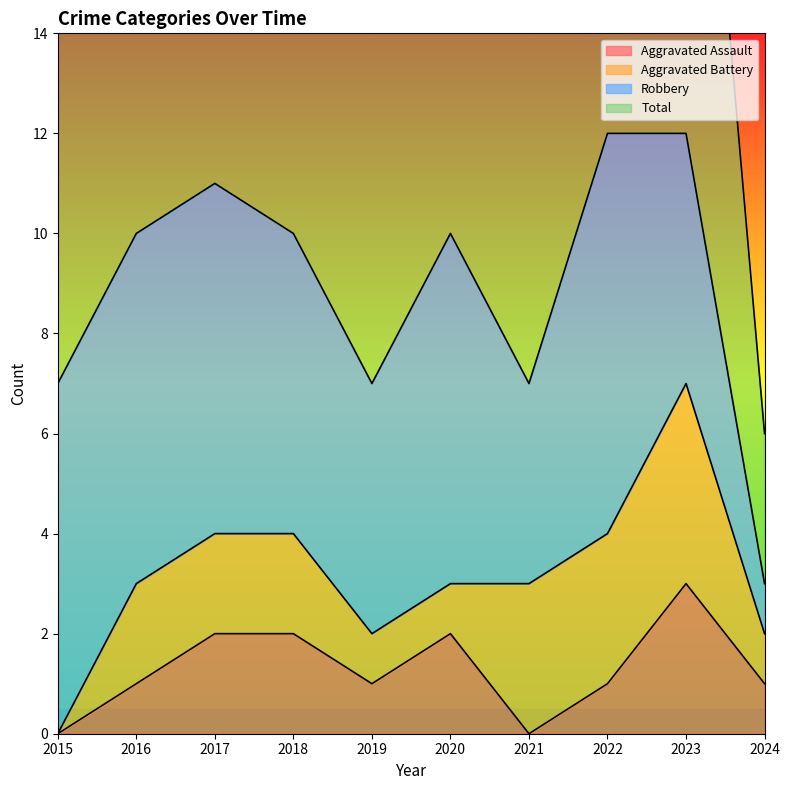

True or false: Total has a value of 7 at 2015.

True